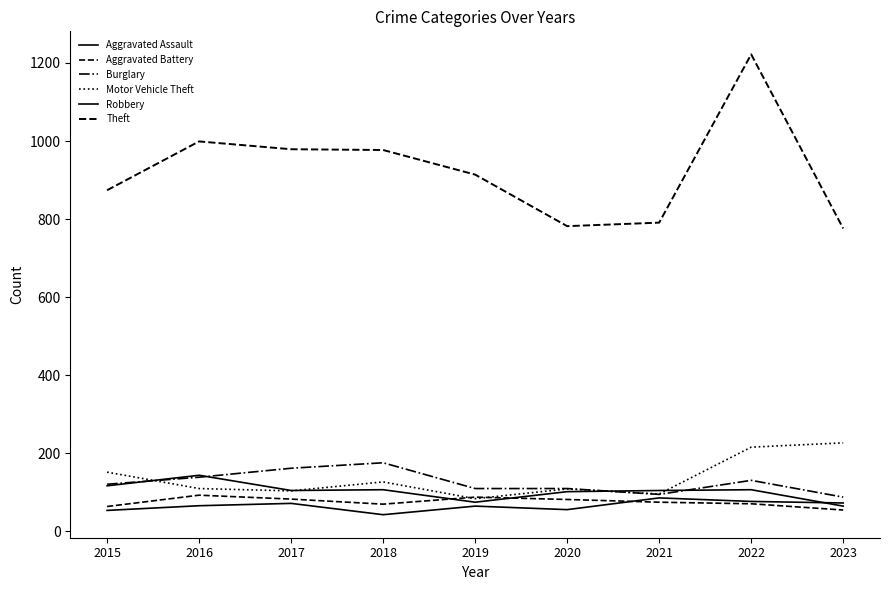

Does the chart display data point markers on the line(s)?

No